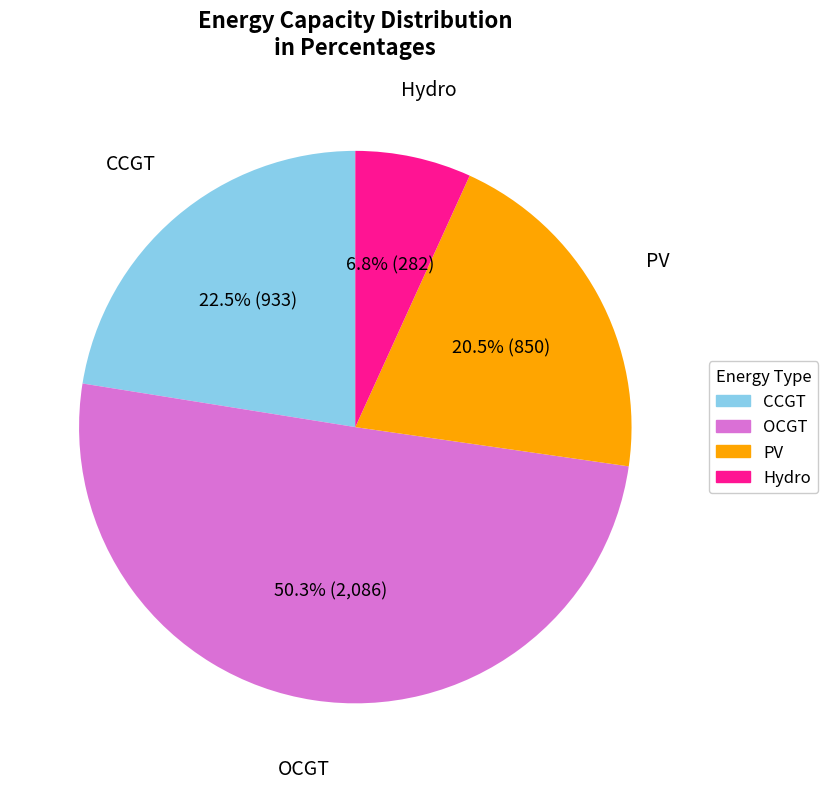

To the nearest percent, what percentage of the pie is OCGT?

50%